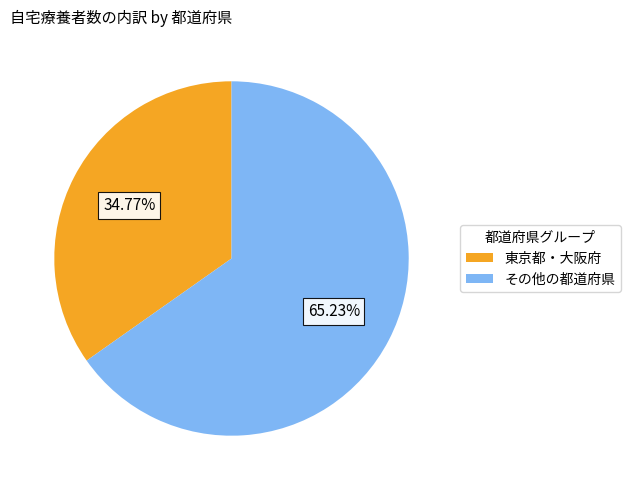

Is there a majority slice in this chart?

Yes